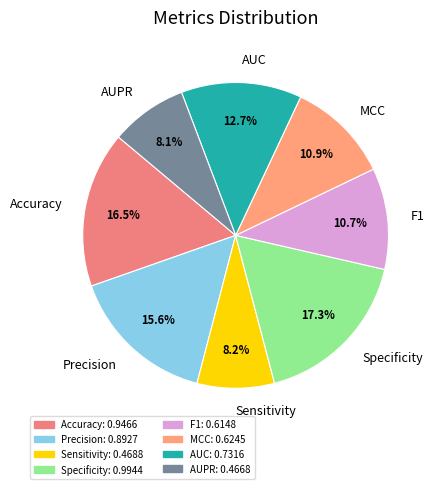

Which category has the biggest portion of the pie?

Specificity